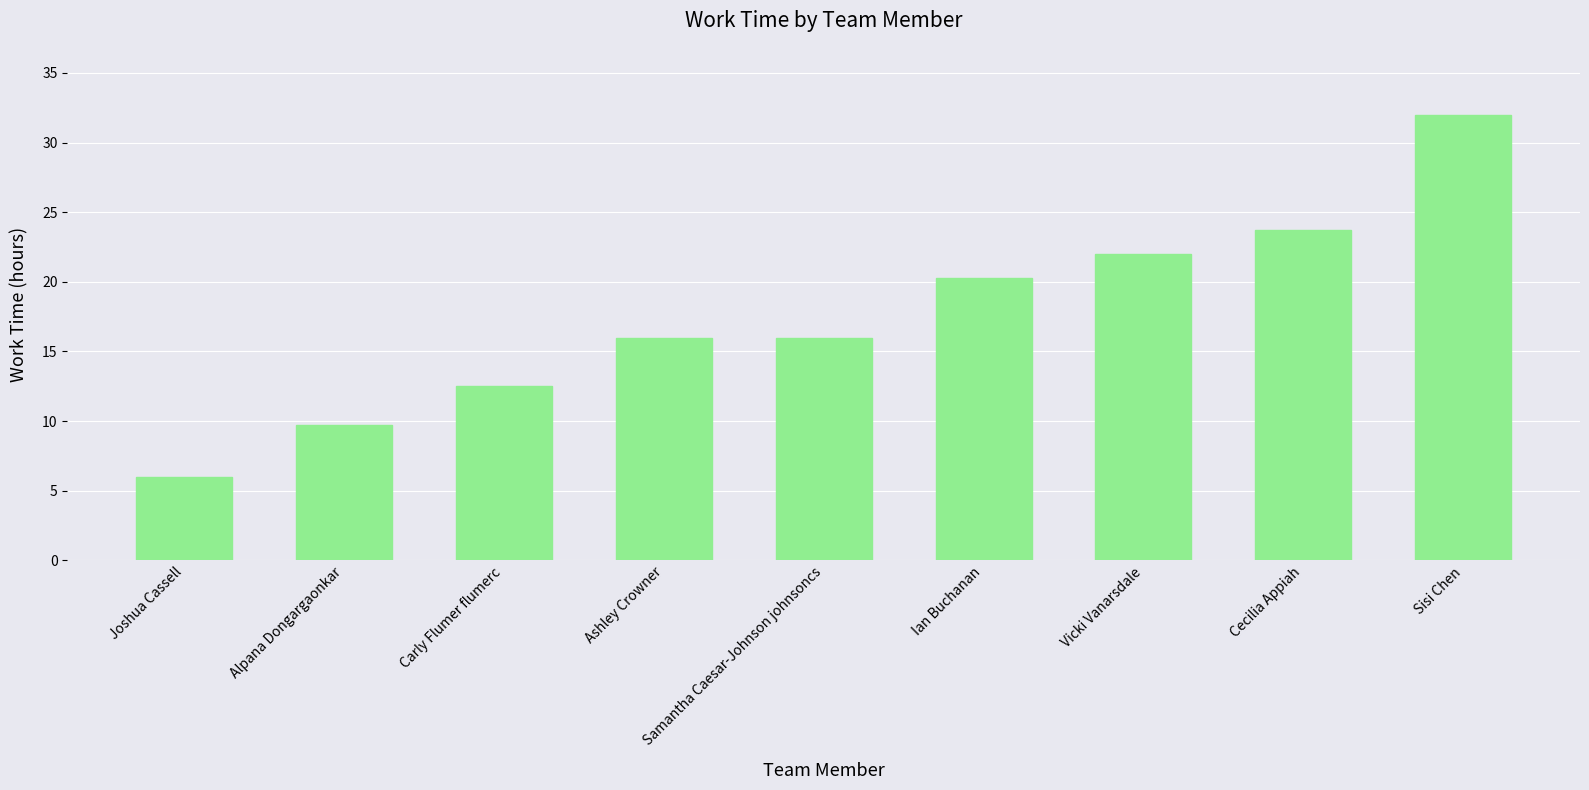

How many series are shown in this chart?

1